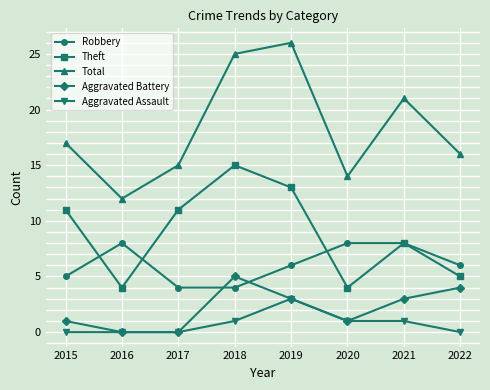

Rank the series by their maximum value, from lowest to highest.

Aggravated Assault, Aggravated Battery, Robbery, Theft, Total